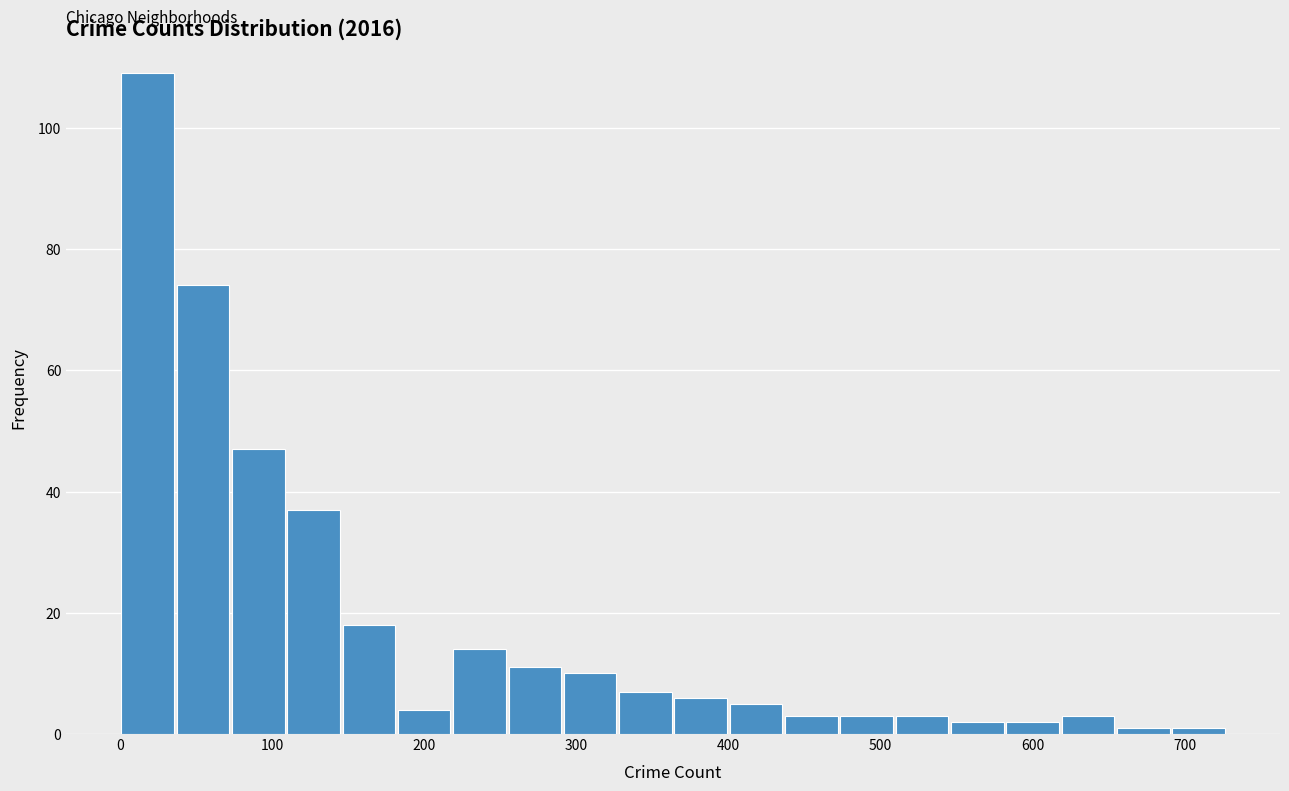

Read against the x-axis, roughly where is the centre of the tallest bar?

20